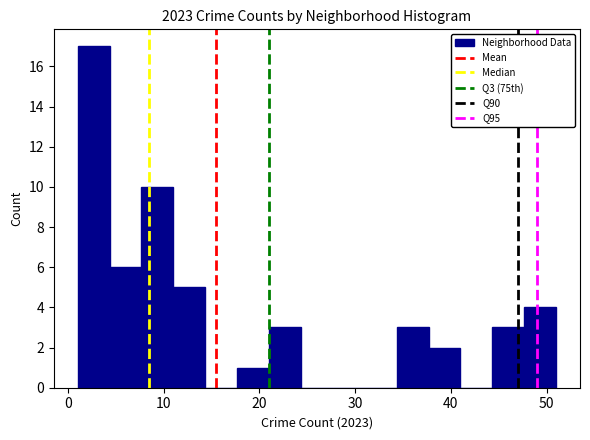

Around what value on the x-axis is the tallest bar? Give the approximate position of its centre, as read against the axis.

3